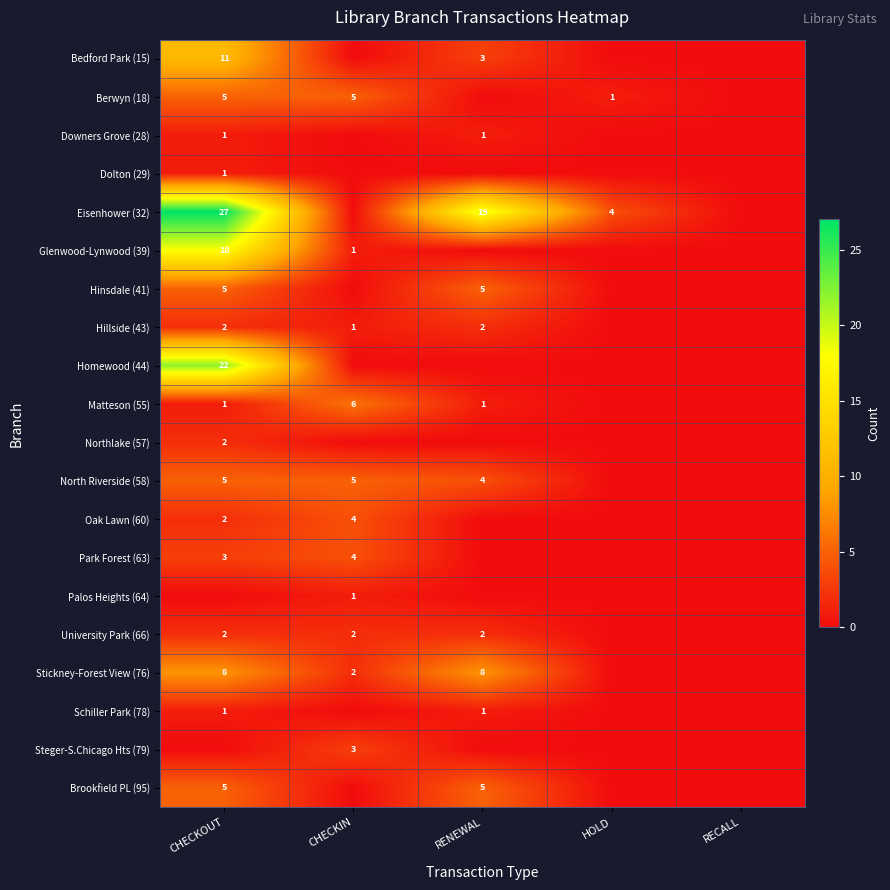

How many series are shown in this chart?

20